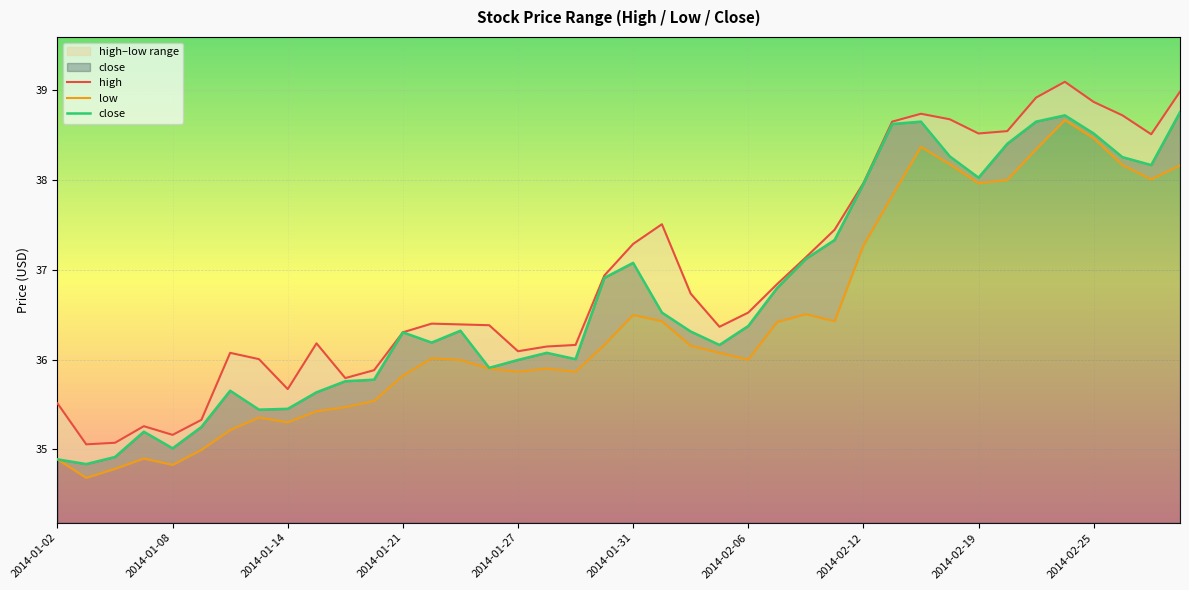

True or false: close and high cross at least once.

False